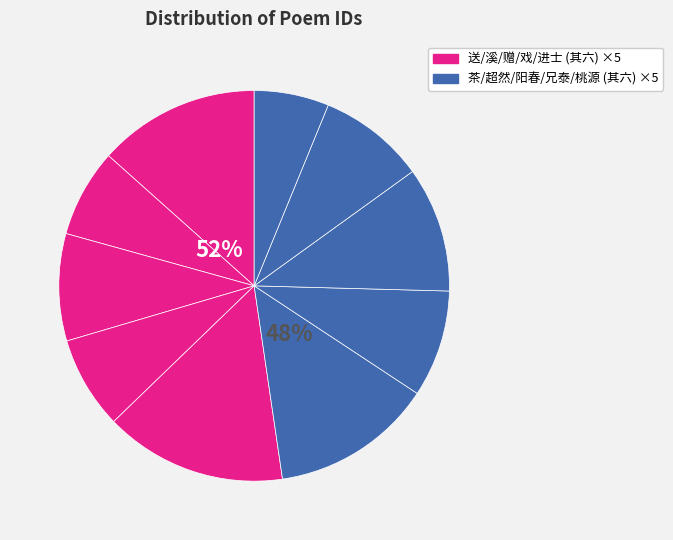

To the nearest percent, what is the difference between the largest and smallest slice percentages?

9%